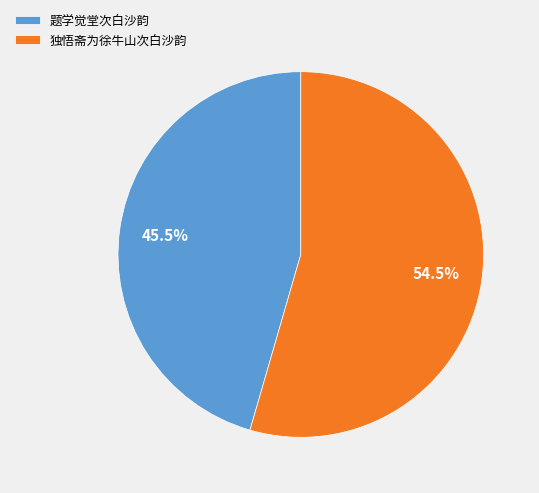

How many segments does this pie chart have?

2